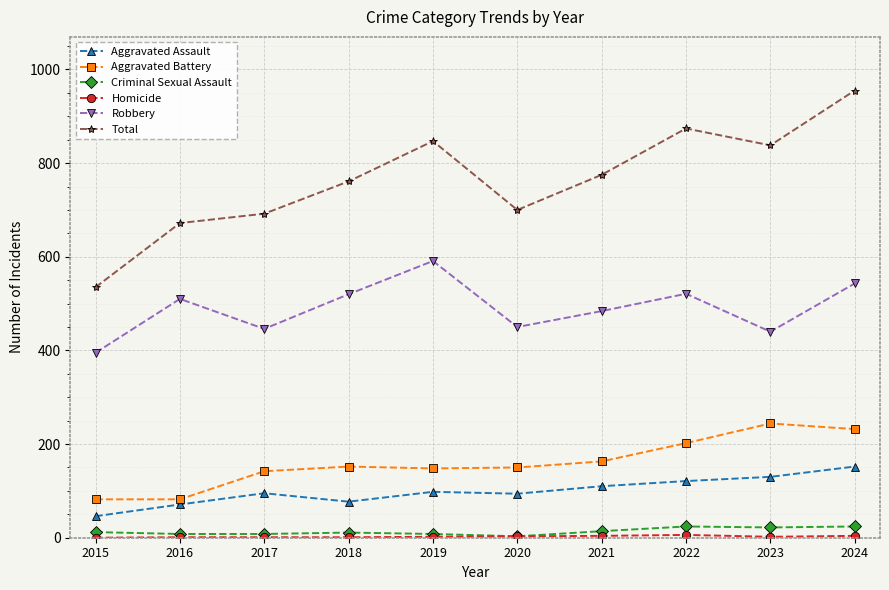

True or false: Aggravated Battery and Total cross at least once.

False